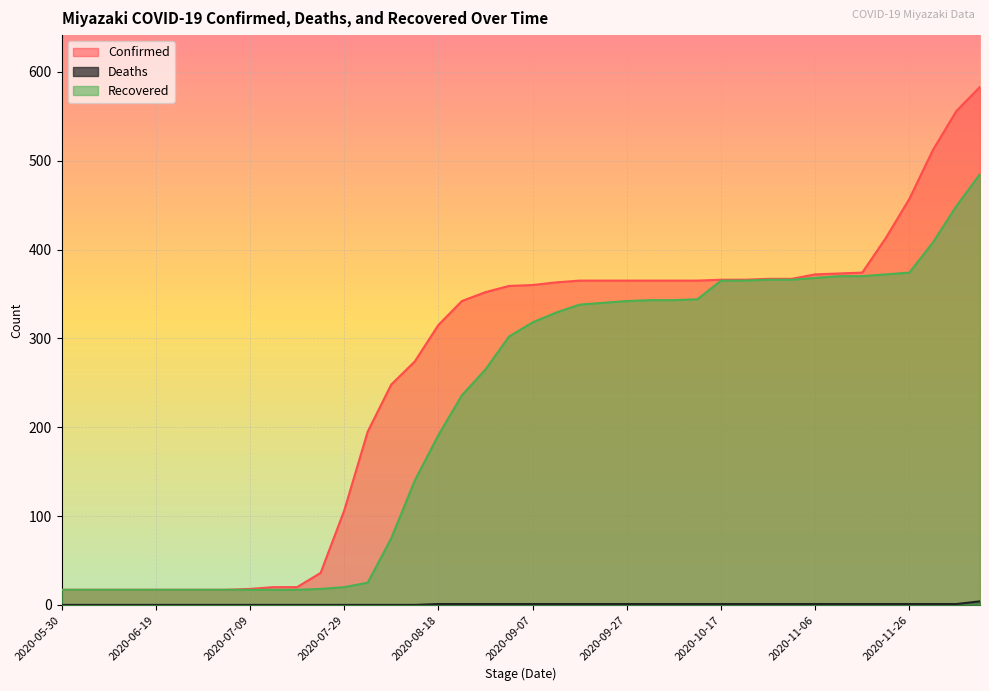

What is the total value across all series at 2020-07-29?

126